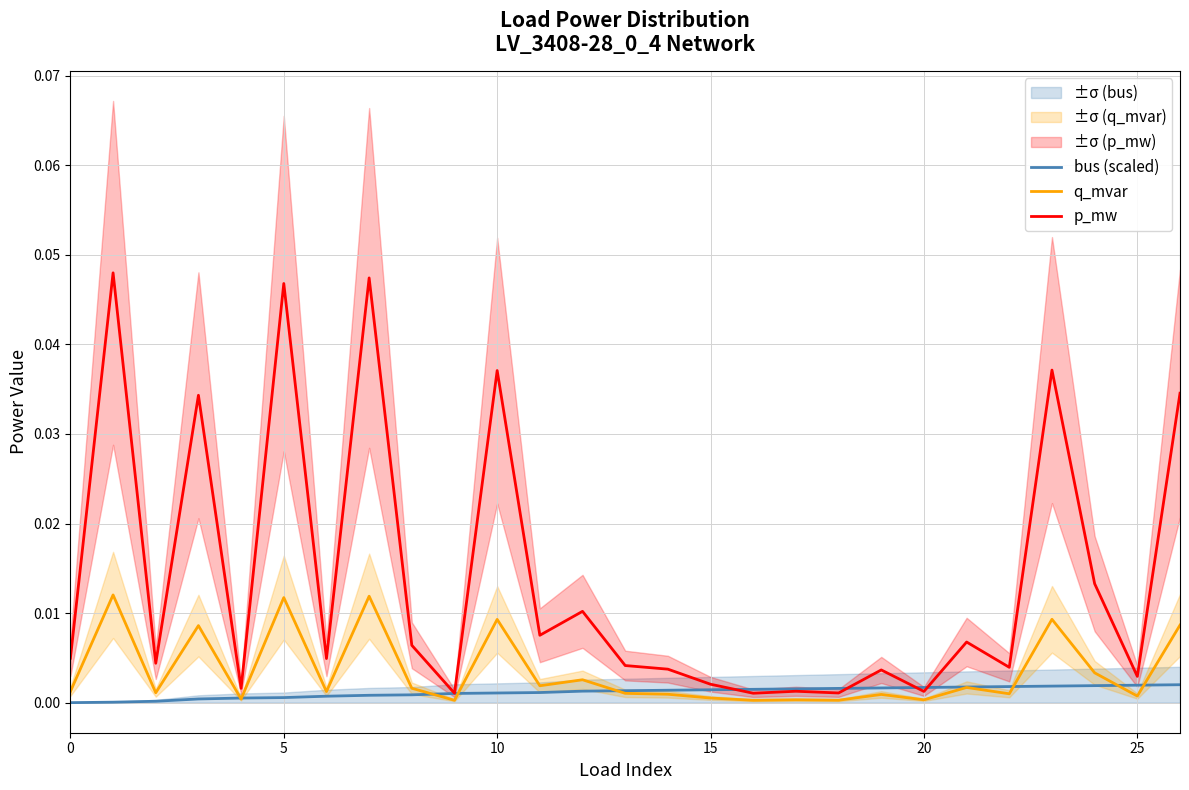

True or false: p_mw has a value of 0.0 at 15.

False